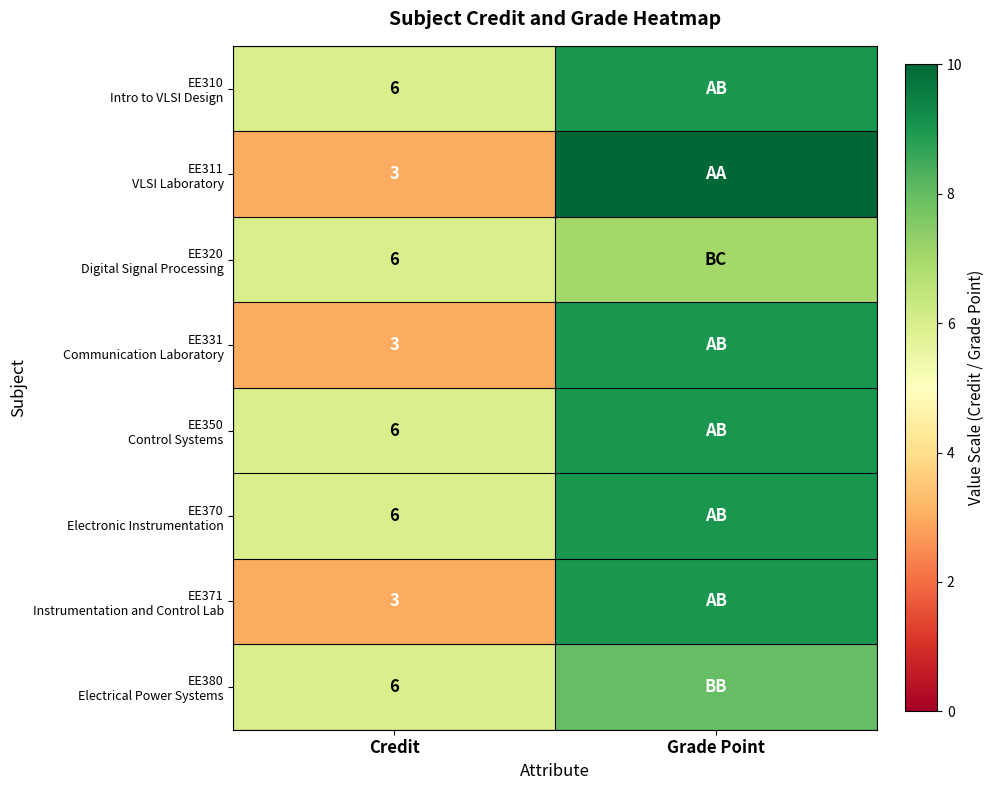

What is the total value across all series at Credit?

39